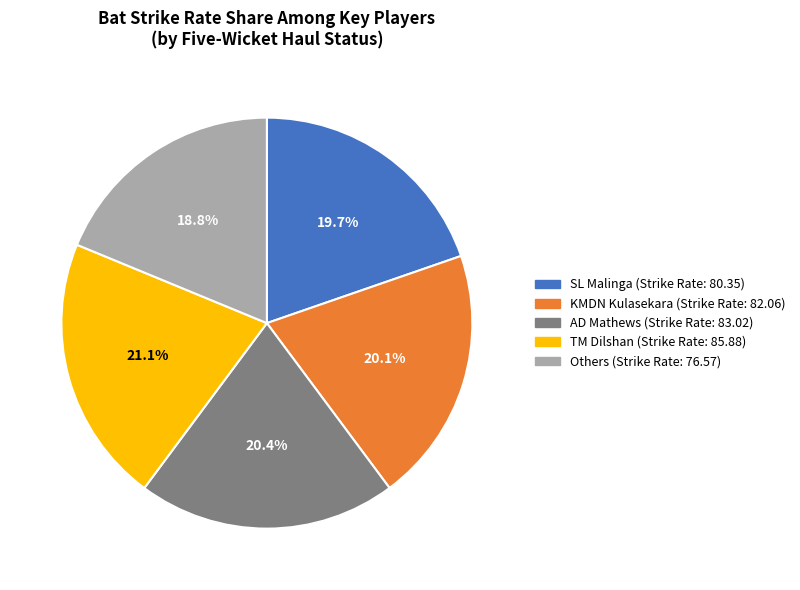

Is there any slice that represents more than half of the pie?

No